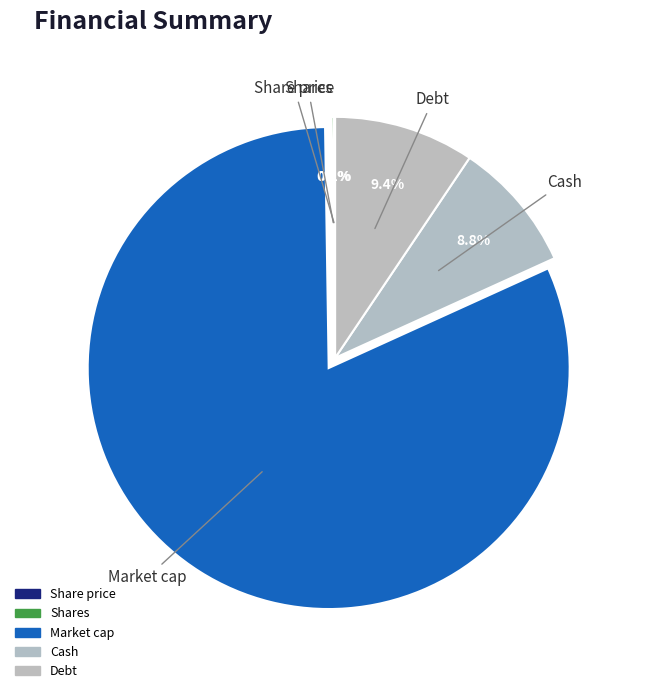

How many segments does this pie chart have?

5